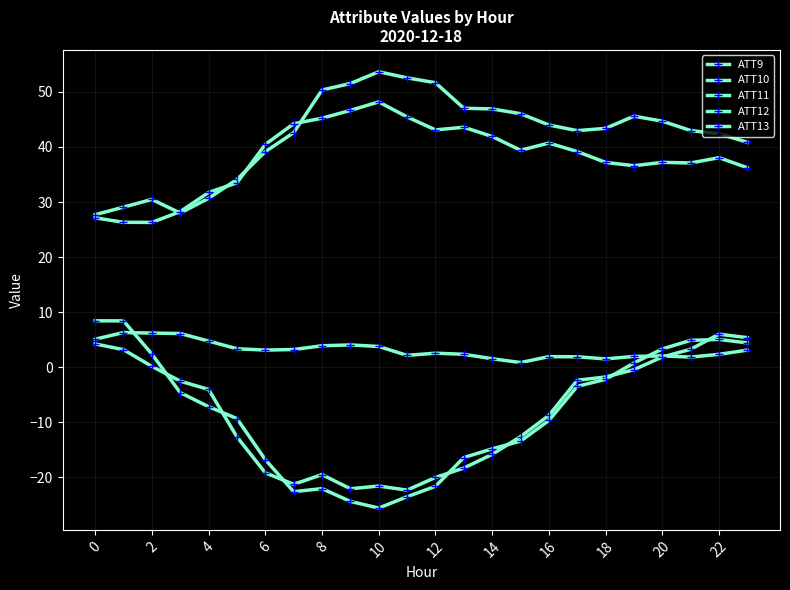

What is the maximum value for ATT12?

48.2